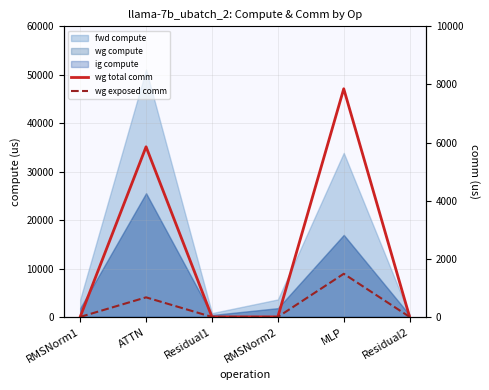

Which category has the highest value in the wg exposed comm series?

MLP